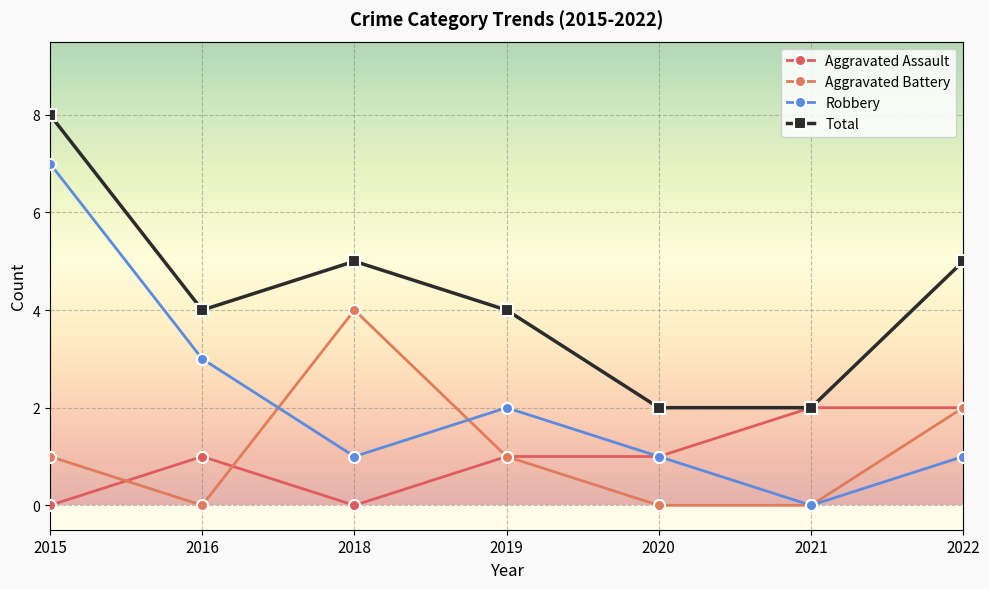

Between 2020 and 2022, which series saw the biggest shift?

Total